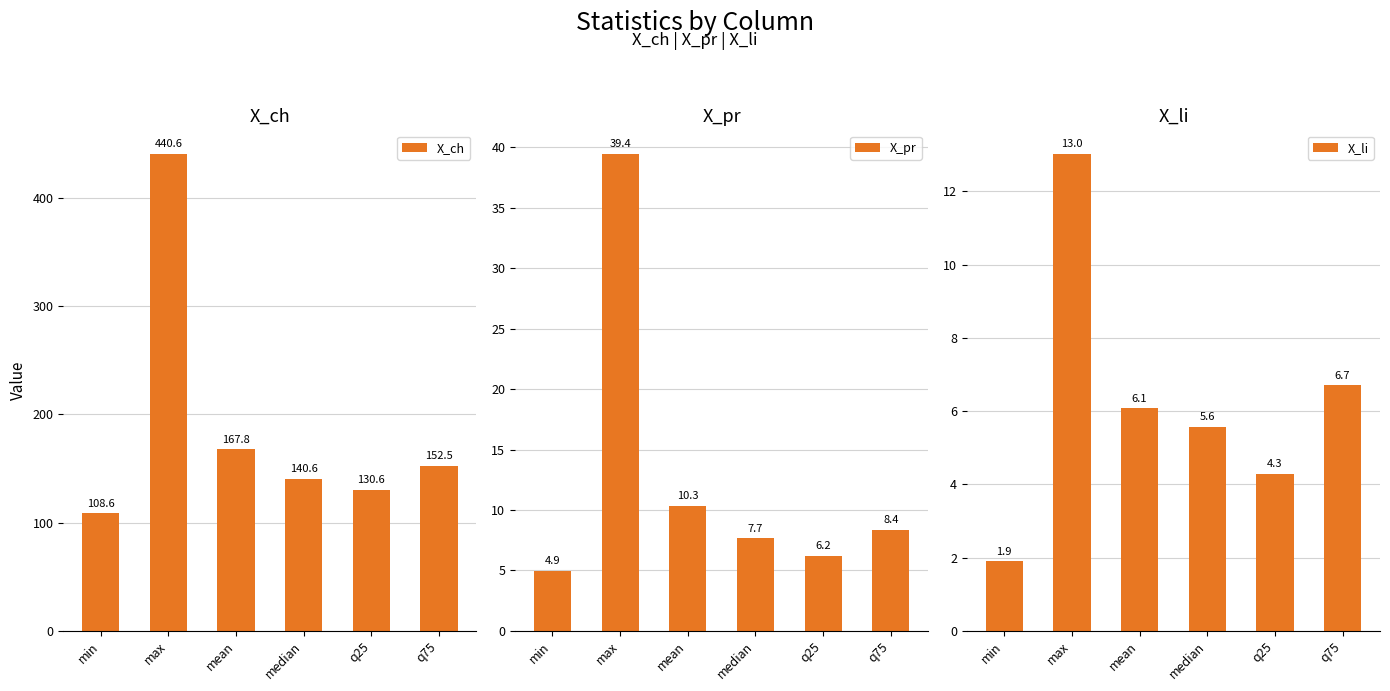

True or false: X_li has a value of 8.4 at median.

False